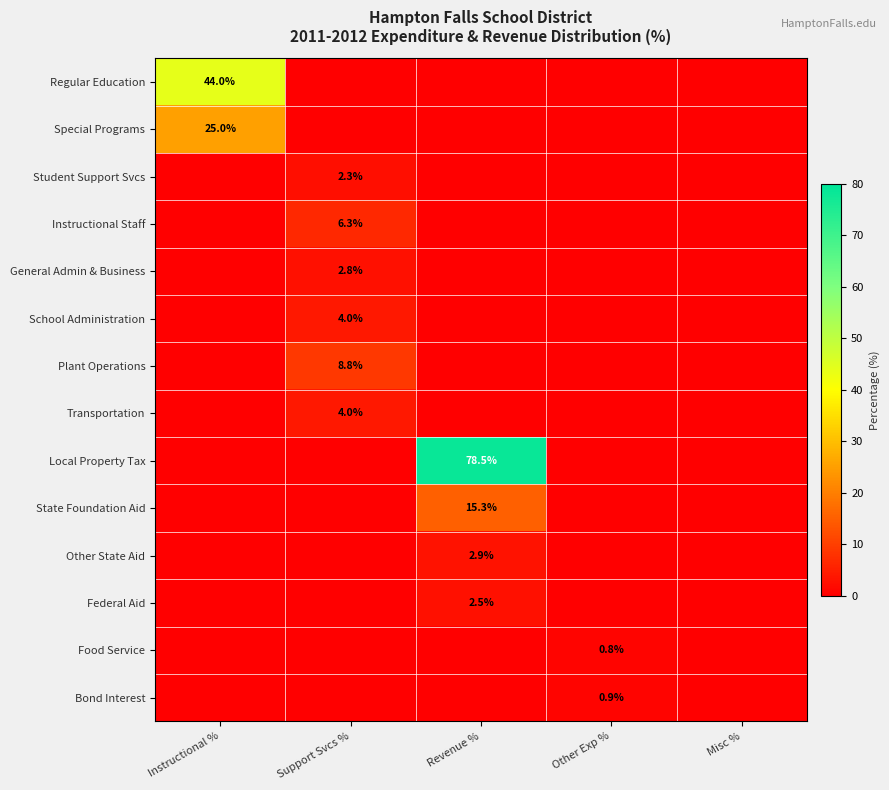

What is the greatest value displayed?

78.5